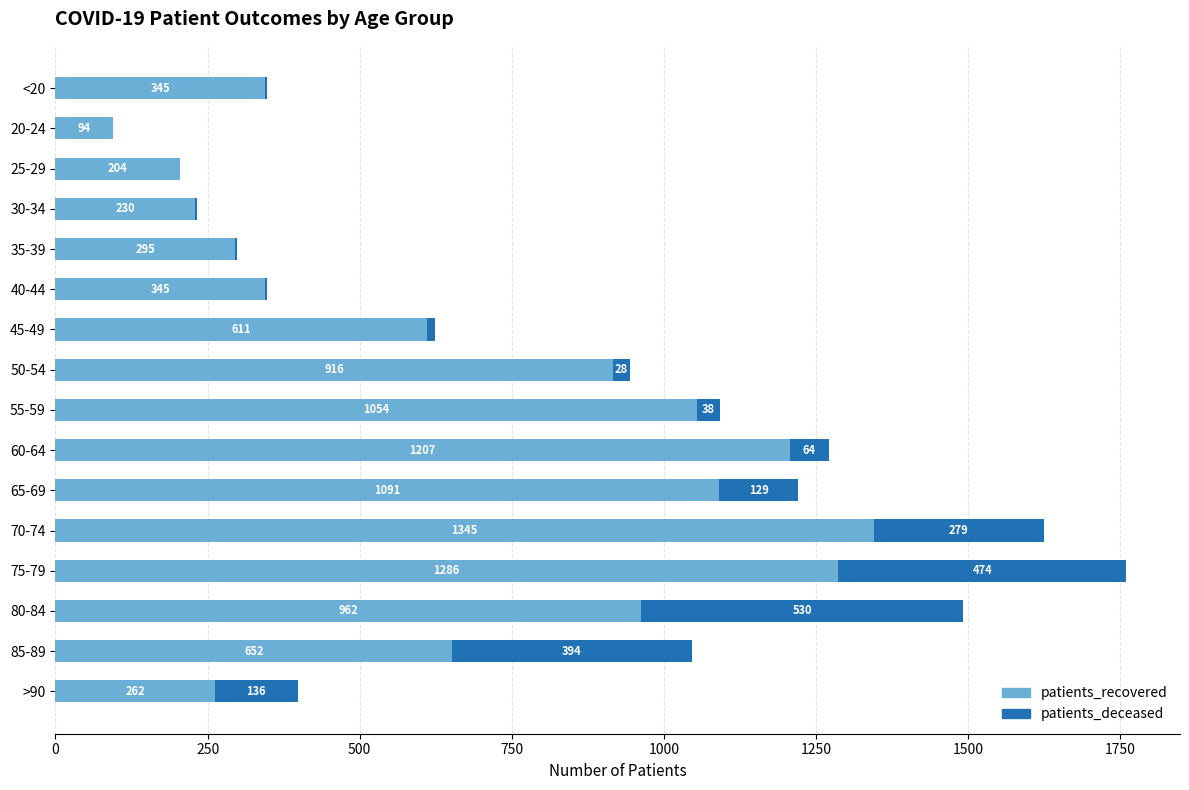

How many series are shown in this chart?

2